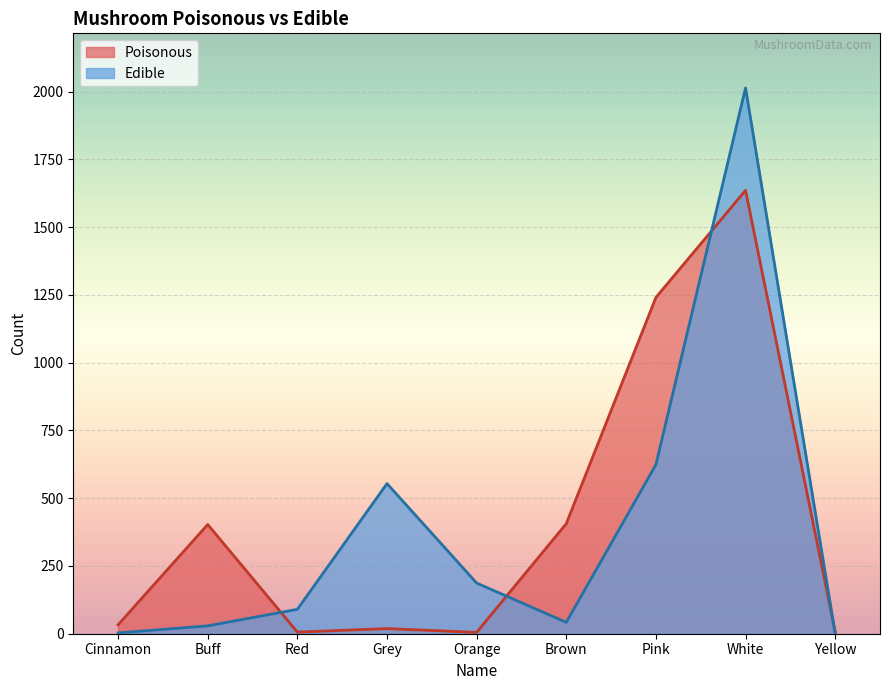

True or false: Edible has more than 1 points higher than both neighbors.

True